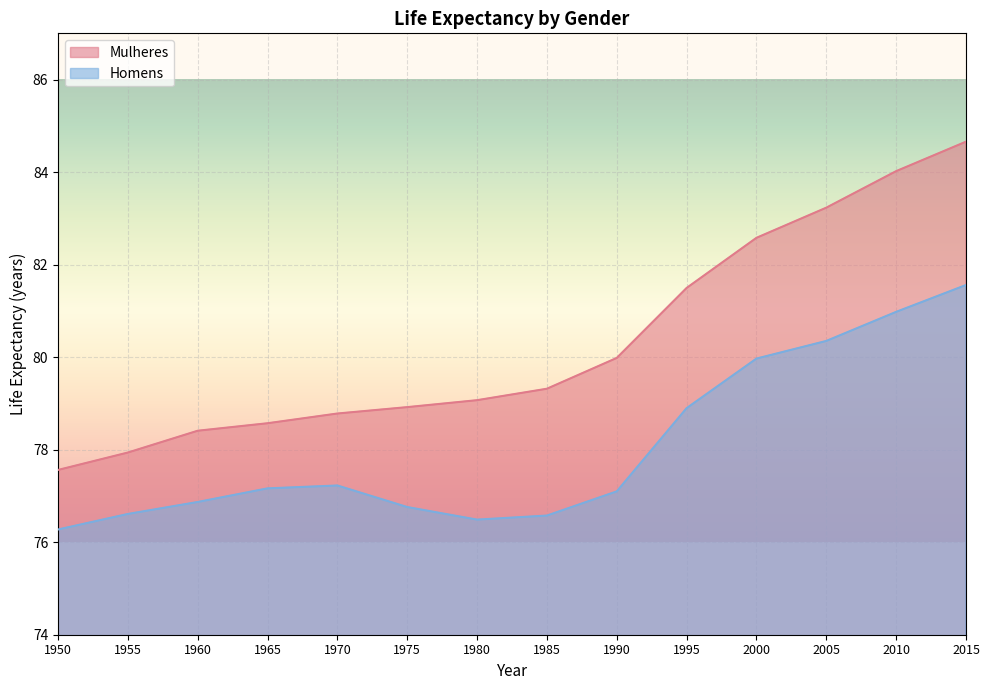

Where is Mulheres nearest to the value 81?

1995